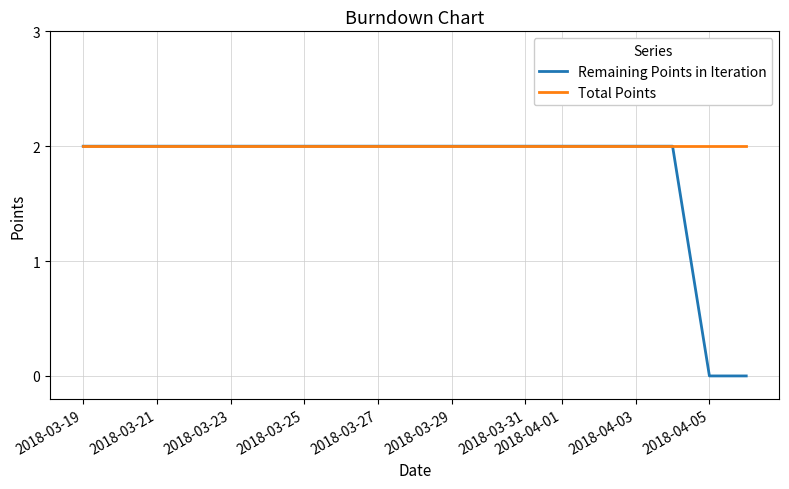

Which series has the largest total across all categories?

Total Points